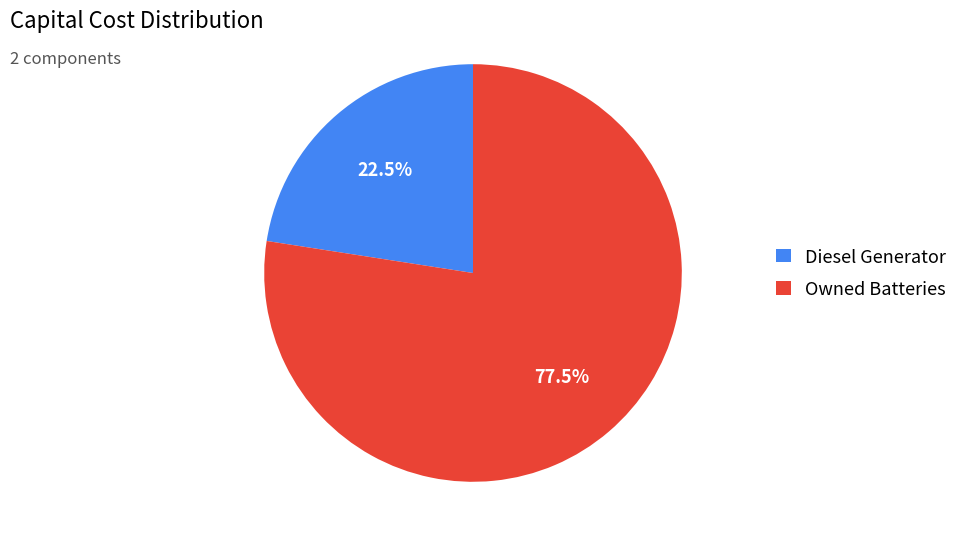

Between Diesel Generator and Owned Batteries, which is larger?

Owned Batteries